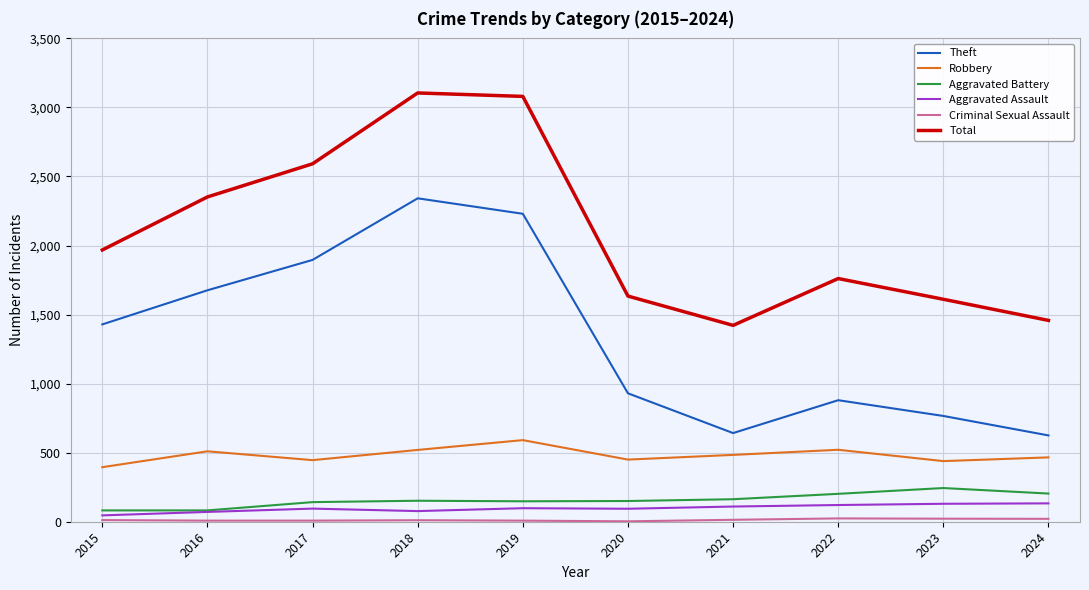

At how many categories does at least one series exceed 132?

10